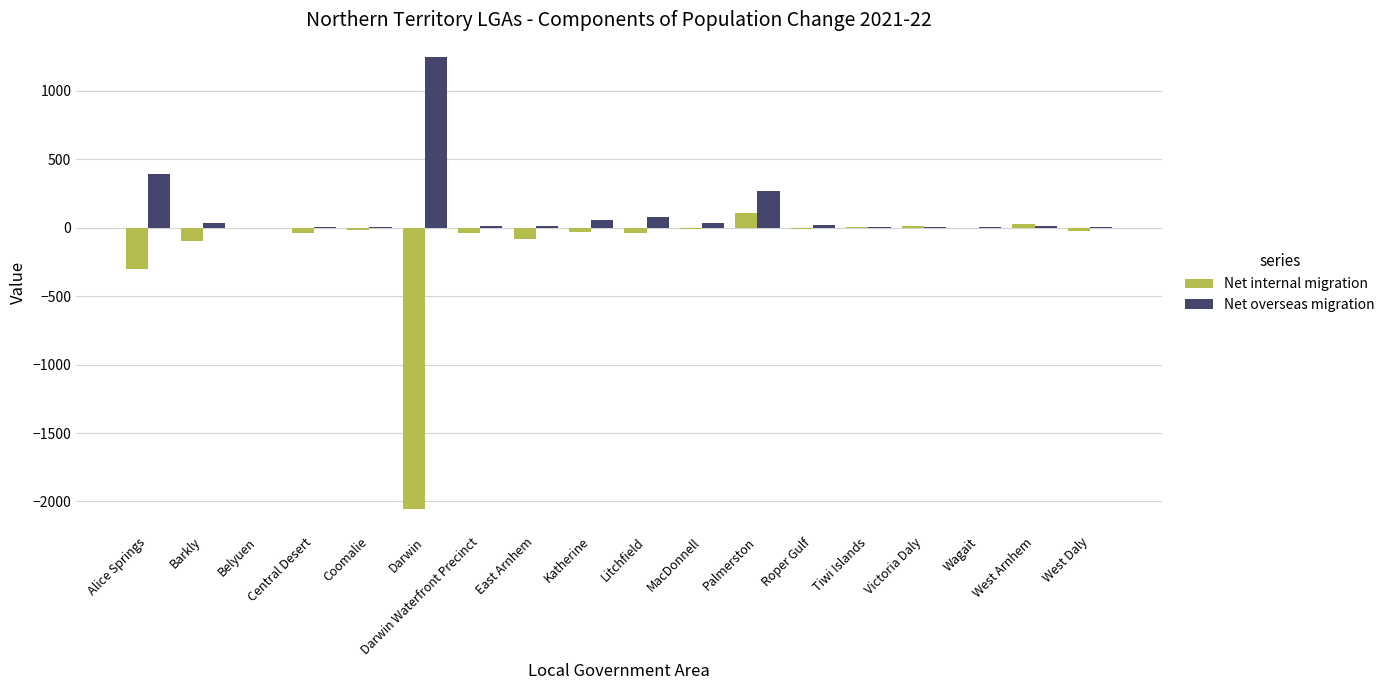

What is the average value of the Net overseas migration series?

121